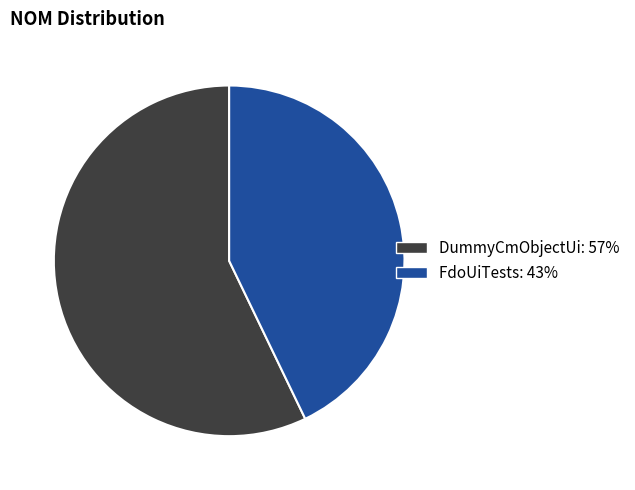

What is the smallest slice in the pie chart?

FdoUiTests